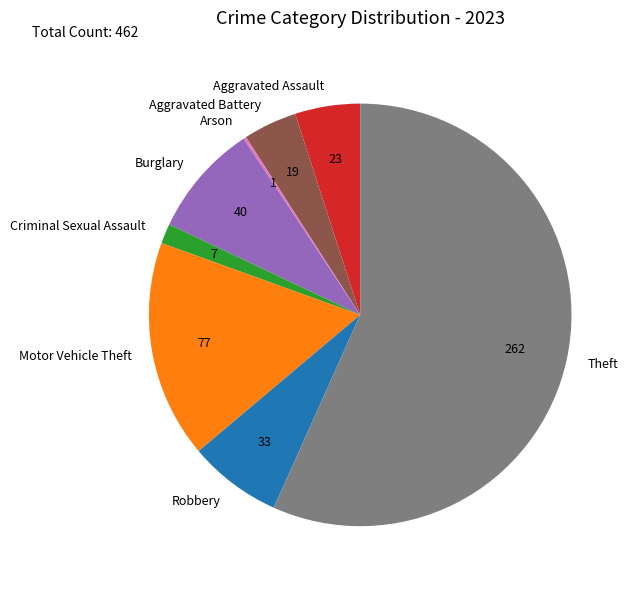

What is the ratio of the value at Criminal Sexual Assault to the value at Aggravated Assault?

0.3